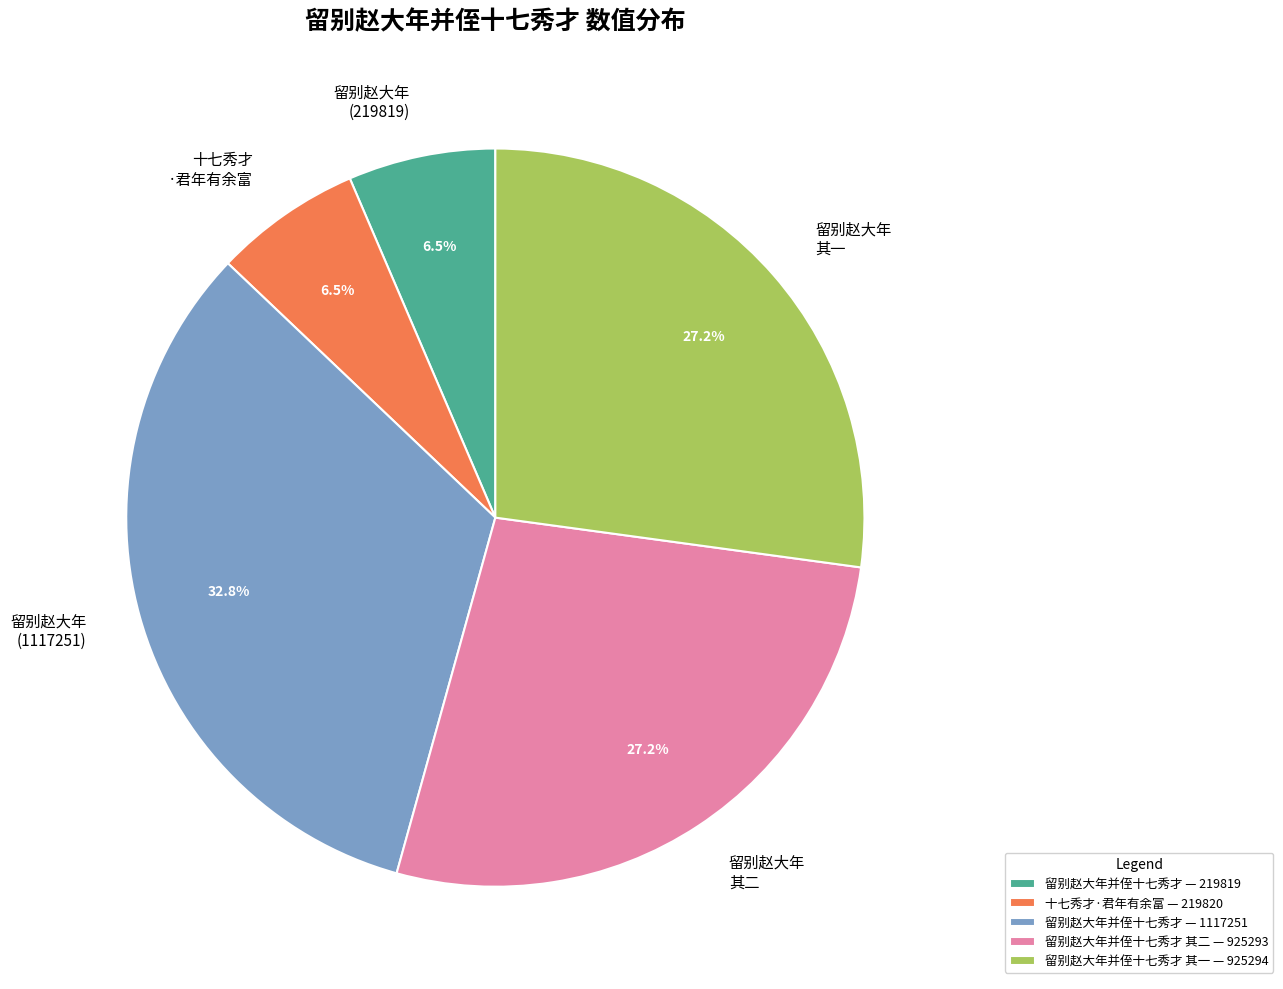

What is the total percentage of 留别赵大年 (1117251) and 十七秀才 ·君年有余富?

39.2%